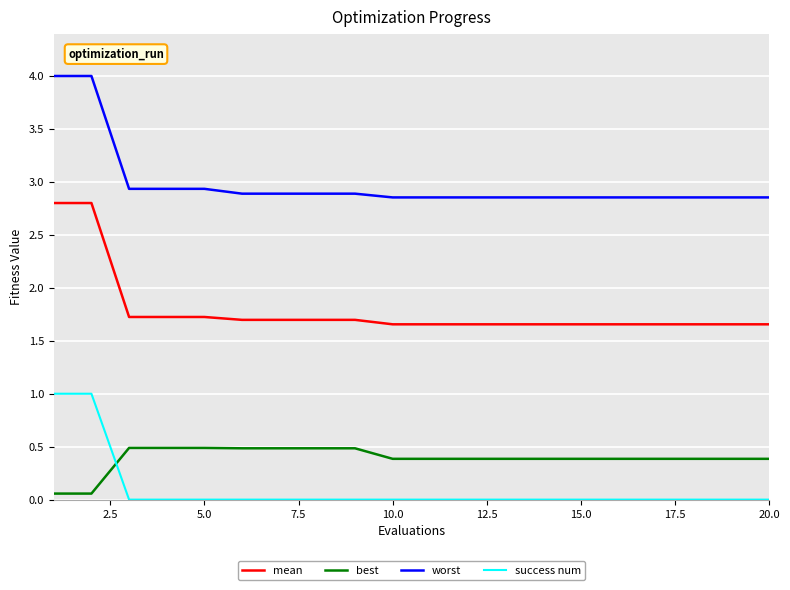

Which series has the largest total across all categories?

worst